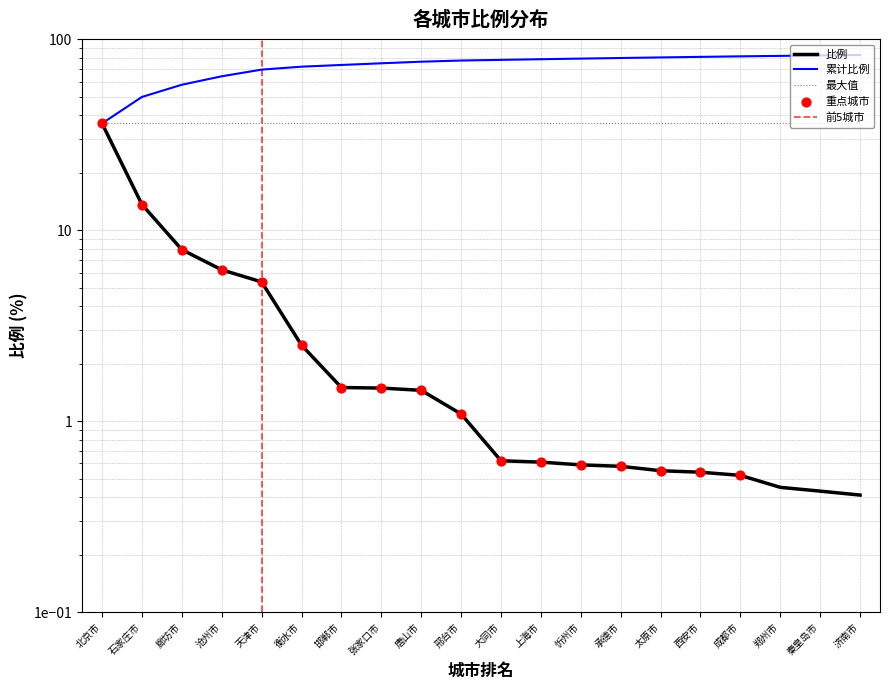

What is the ratio of the value at 衡水市 to the value at 天津市?

0.5